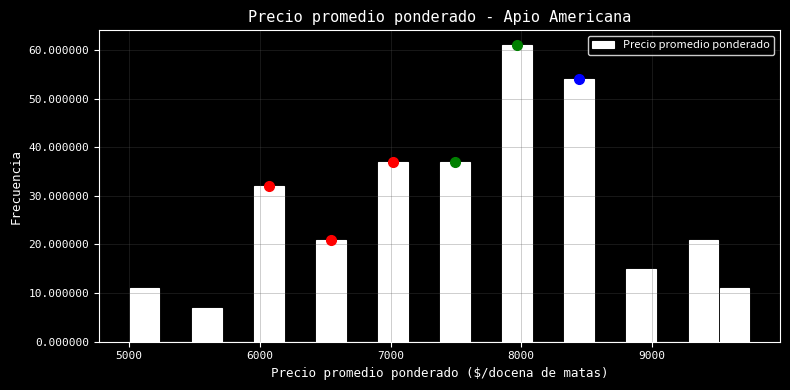

Read against the x-axis, roughly where is the centre of the tallest bar?

8000